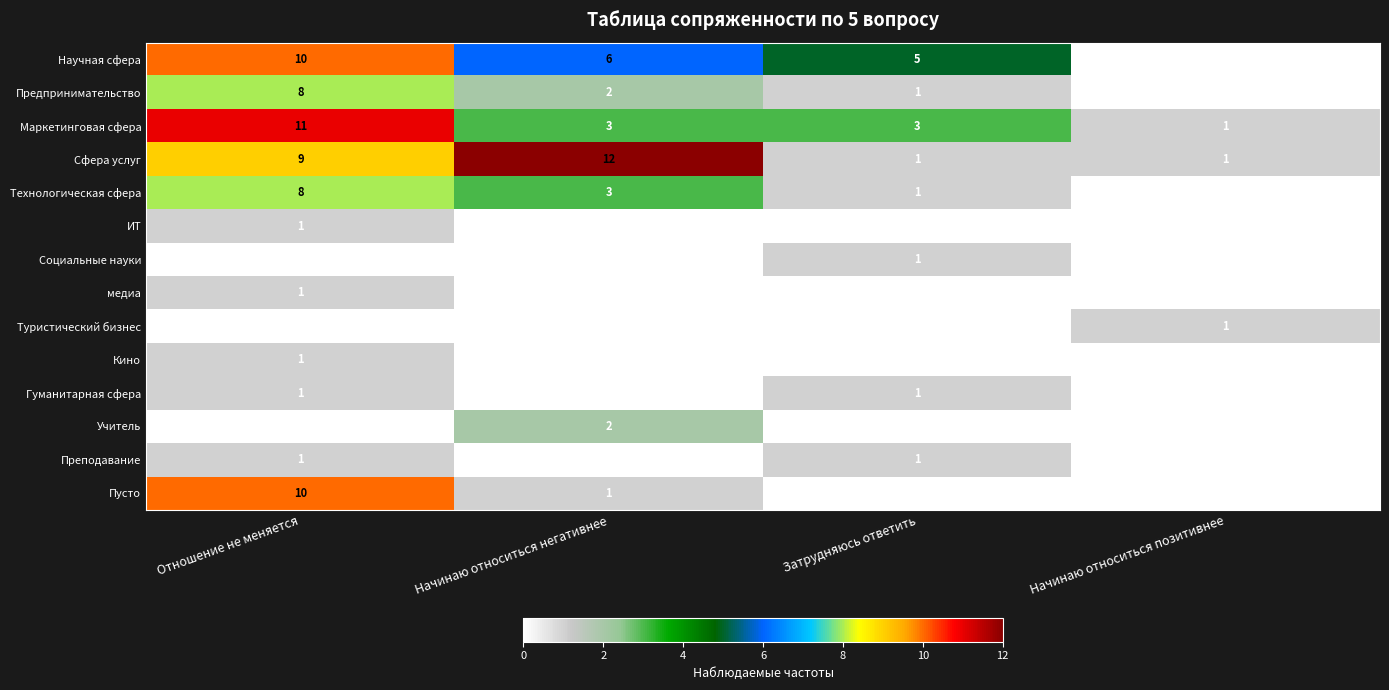

Which series changed the most between Отношение не меняется and Затрудняюсь ответить?

Пусто